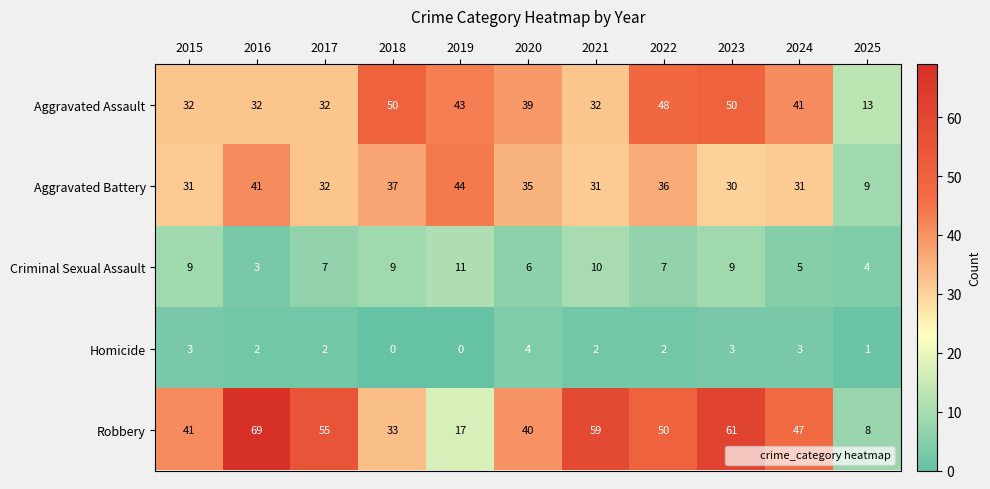

What is the sum of the Homicide values at 2021 and 2020?

6